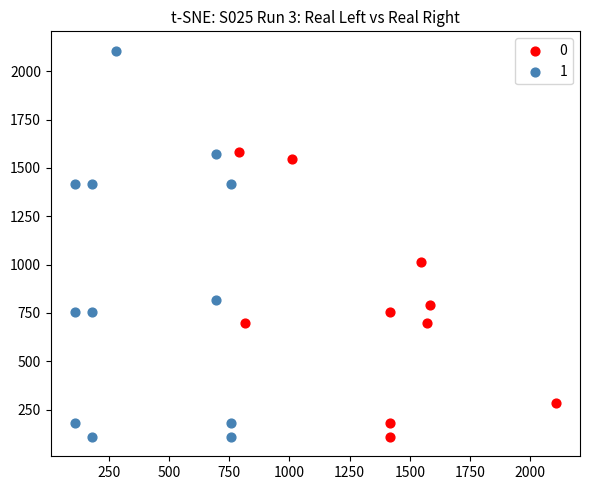

Which series reaches the maximum Y coordinate?

1